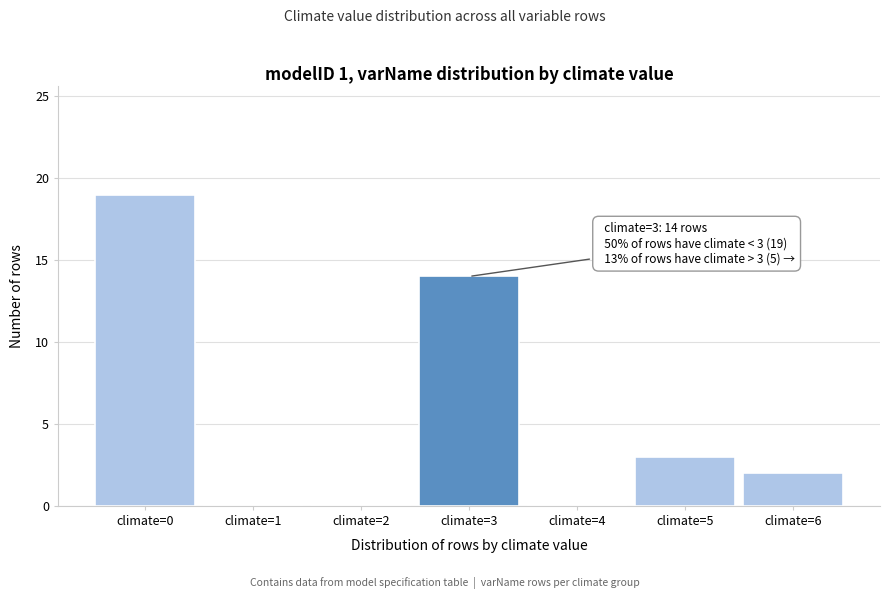

Reading right to left, transcribe all the data shown in this chart.

climate=6=2	climate=5=3	climate=4=0	climate=3=14	climate=2=0	climate=1=0	climate=0=19